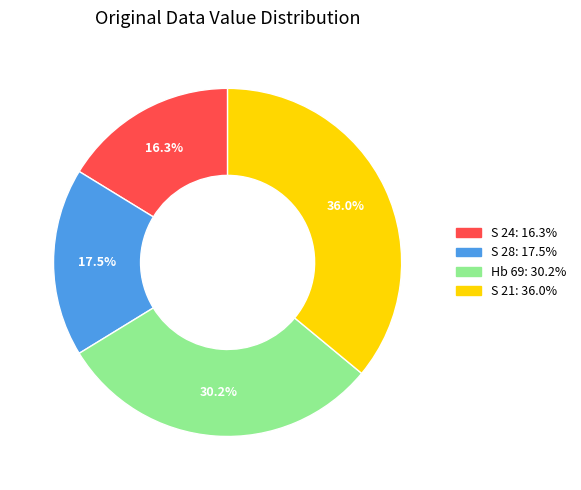

What percentage do Hb 69 and S 28 together represent?

47.7%